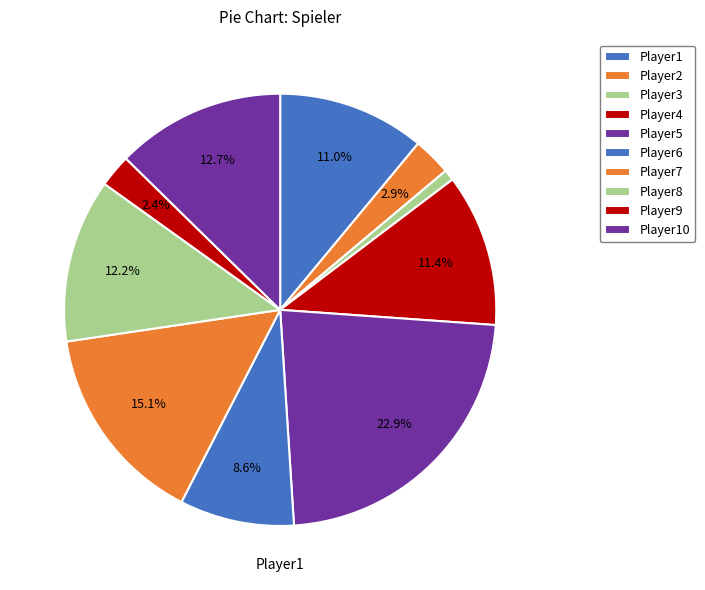

What is the change in value from Player9 to Player10?

+25